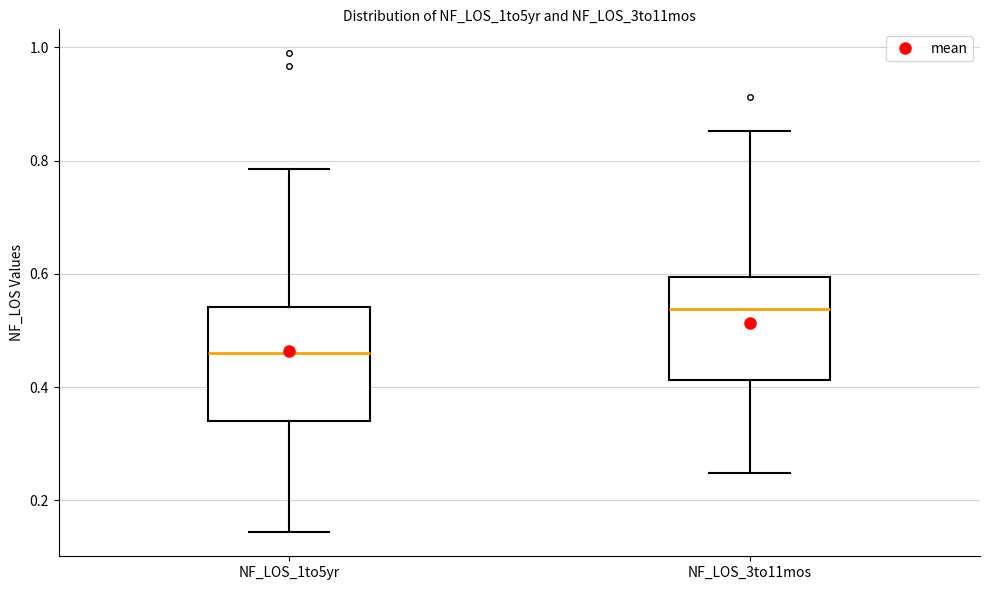

Reading left to right, transcribe this box plot: for each box, give where its median line is, the range the box spans, and where its two whiskers end, as read against the y-axis. The values are not printed on the chart, so give them approximately, as read against the axis.

NF_LOS_1to5yr: median 0.46, box 0.34 to 0.54, whiskers 0.14 to 0.78
NF_LOS_3to11mos: median 0.54, box 0.42 to 0.60, whiskers 0.24 to 0.86